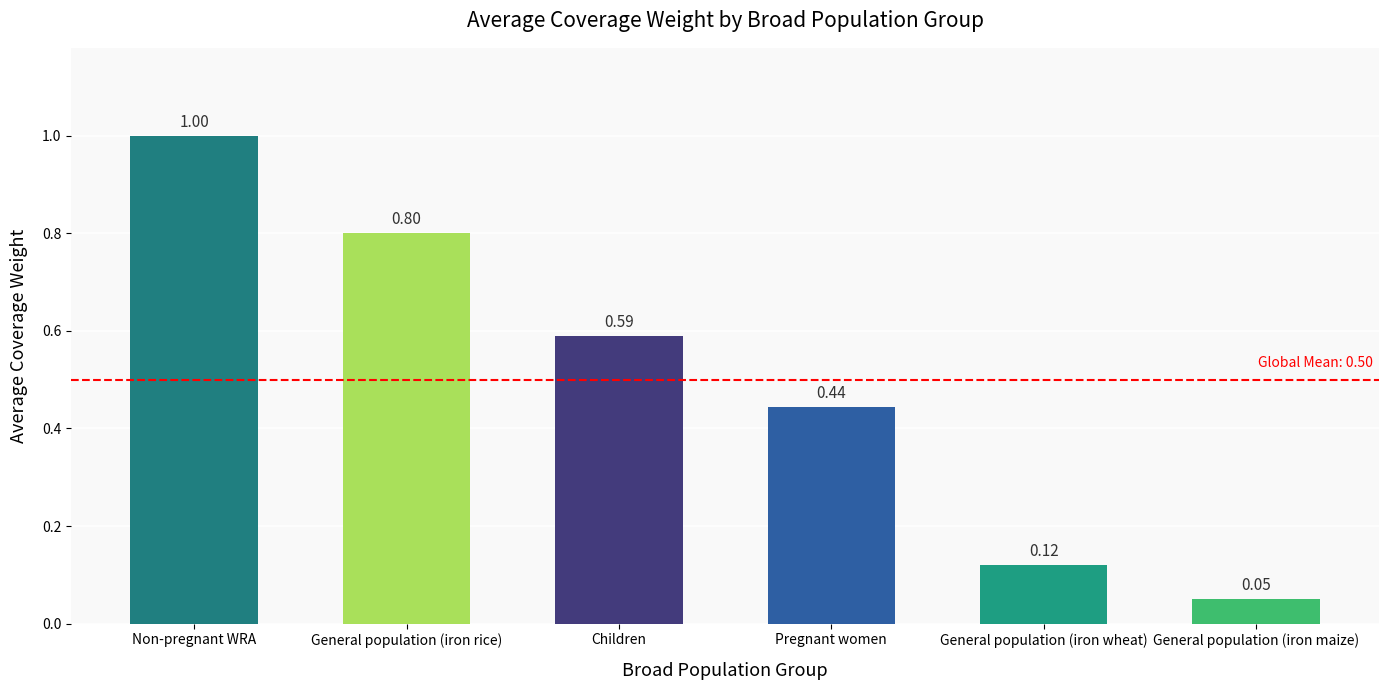

What is the change in value from General population (iron wheat) to General population (iron maize)?

-0.1